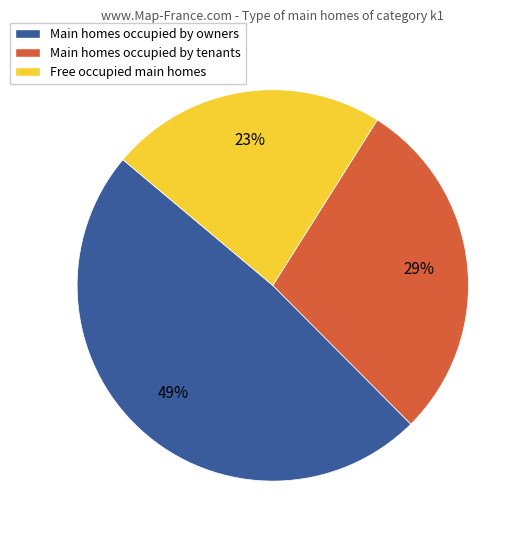

True or false: Main homes occupied by owners accounts for 49% of the total.

True